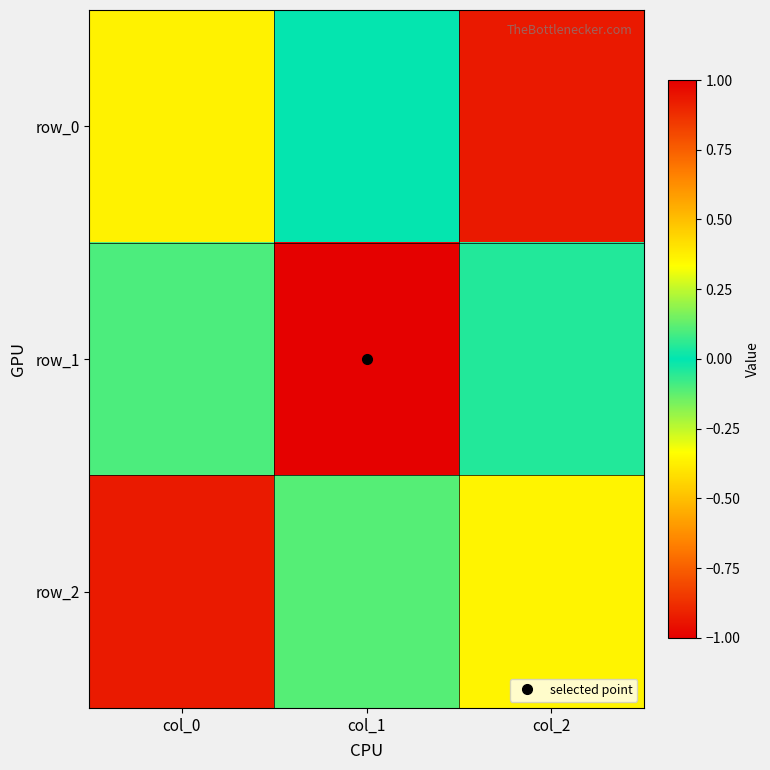

Reading left to right, extract all data points from this chart.

row_0: col_0=-0.4	col_1=0.0	col_2=0.9
row_1: col_0=-0.1	col_1=1.0	col_2=-0.0
row_2: col_0=-0.9	col_1=-0.1	col_2=-0.4